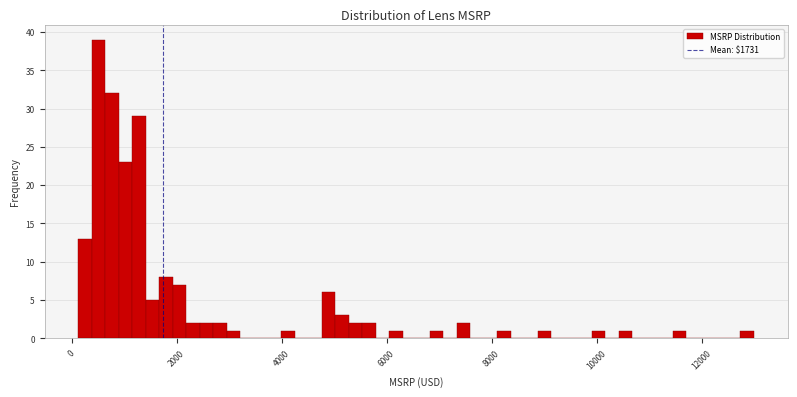

Around what value on the x-axis is the tallest bar? Give the approximate position of its centre, as read against the axis.

600